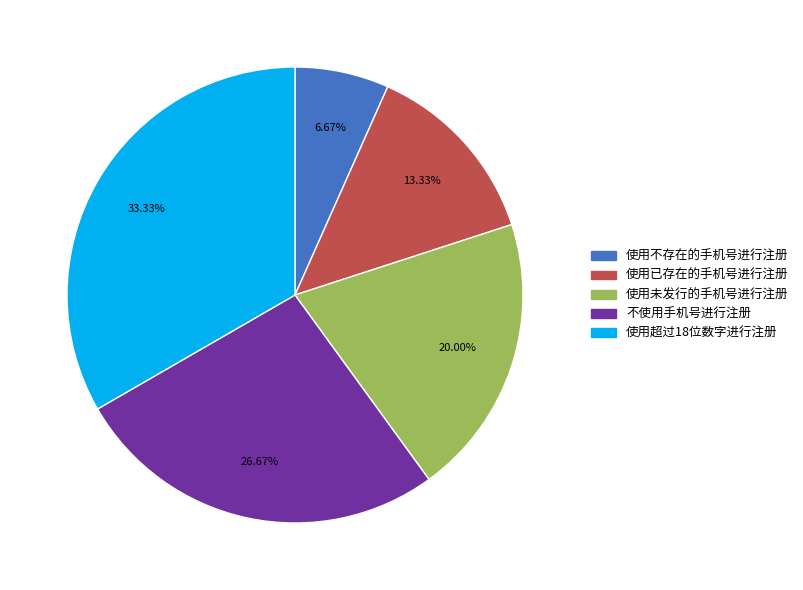

To the nearest percent, what is the difference between the 不使用手机号进行注册 and 使用未发行的手机号进行注册 slice percentages?

7%